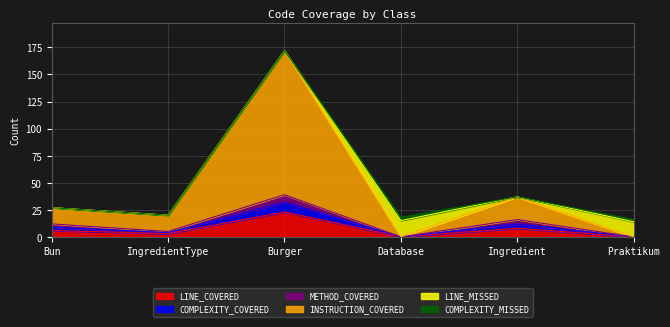

Which series changed the most between IngredientType and Database?

INSTRUCTION_COVERED